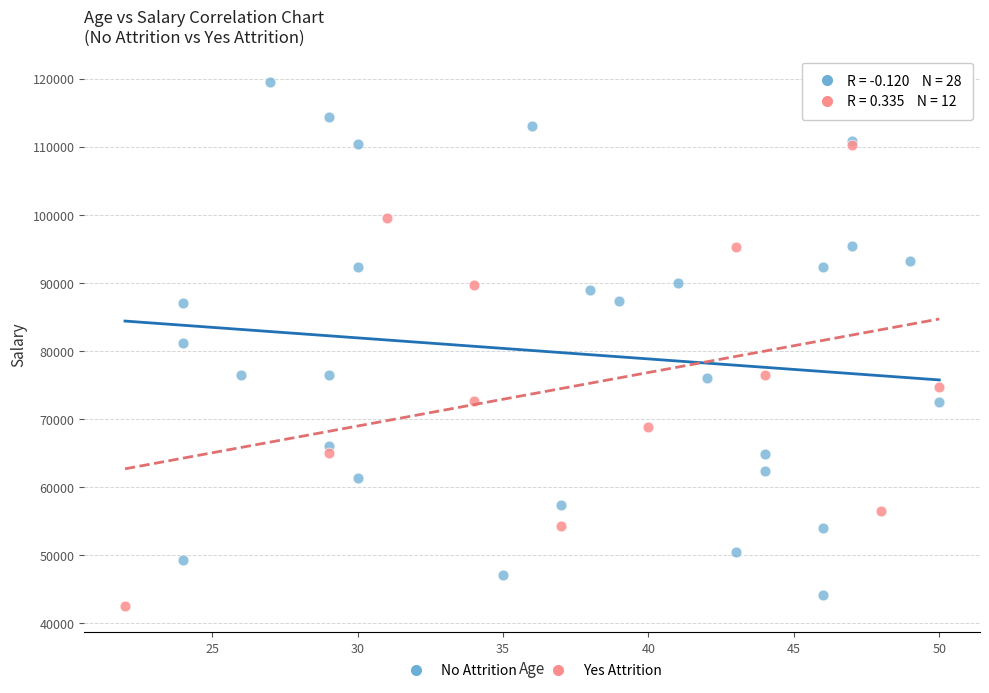

Which series reaches the maximum Y coordinate?

No Attrition